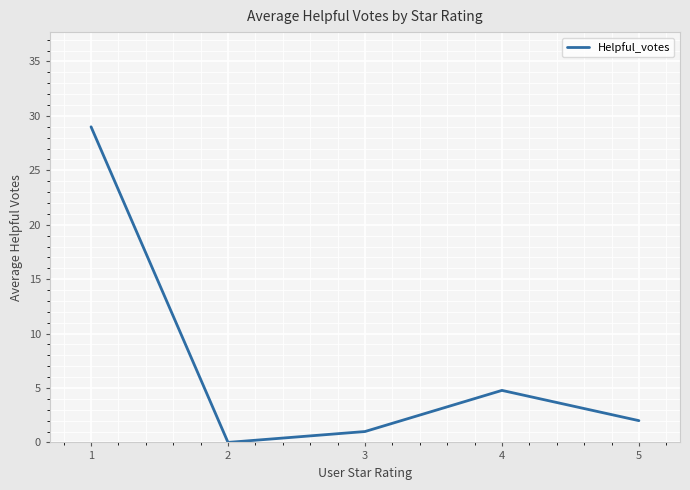

How many categories are shown in the chart?

5